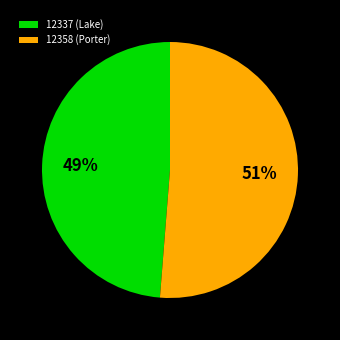

Is there any slice that represents more than half of the pie?

Yes